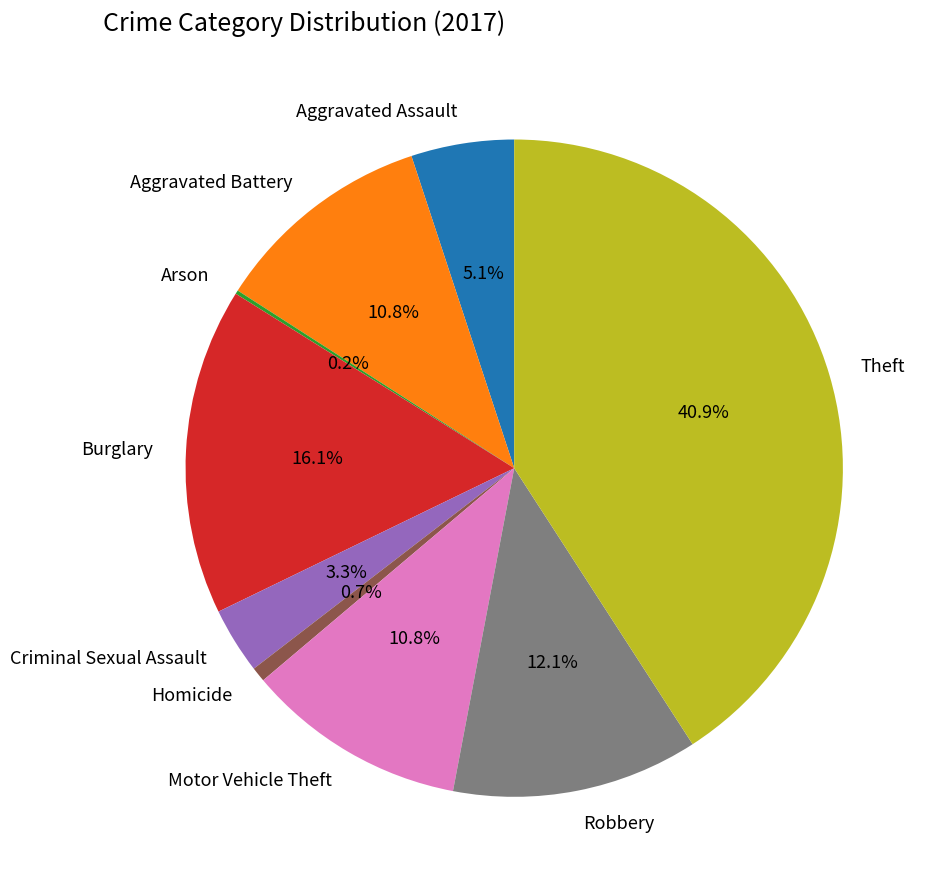

What percentage is NOT represented by Homicide?

99.3%